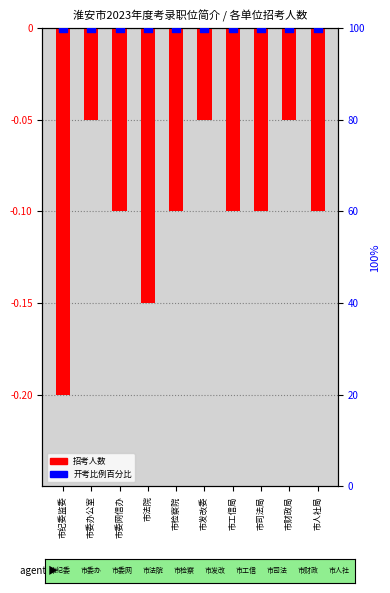

What is the total value across all series at 市检察院?

99.9